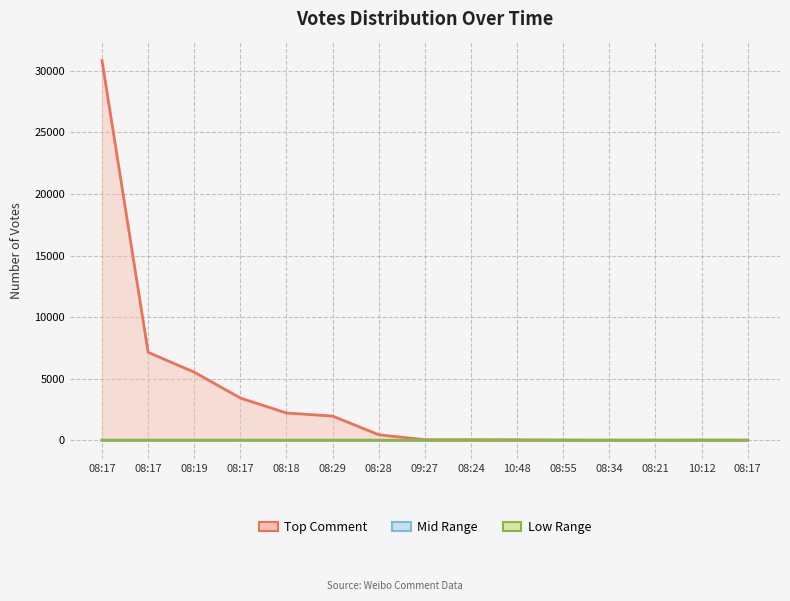

Reading left to right, list all the values displayed in this chart.

Top Comment: 08:17=30831	08:17=7144	08:19=5536	08:17=3433	08:18=2221	08:29=1968	08:28=451	09:27=50	08:24=50	10:48=36	08:55=18	08:34=16	08:21=16	10:12=18	08:17=17
Mid Range: 08:17=15	08:17=11	08:19=6	08:17=12	08:18=6	08:29=7	08:28=7	09:27=7	08:24=4	10:48=7	08:55=6	08:34=5	08:21=3	10:12=7	08:17=3
Low Range: 08:17=3	08:17=3	08:19=3	08:17=3	08:18=2	08:29=5	08:28=3	09:27=2	08:24=1	10:48=3	08:55=2	08:34=2	08:21=1	10:12=3	08:17=2